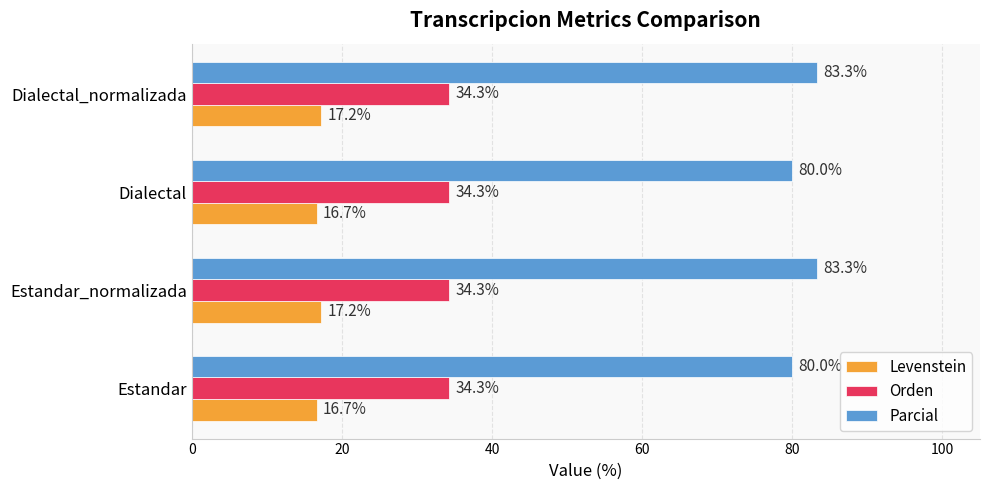

How many series are shown in this chart?

3